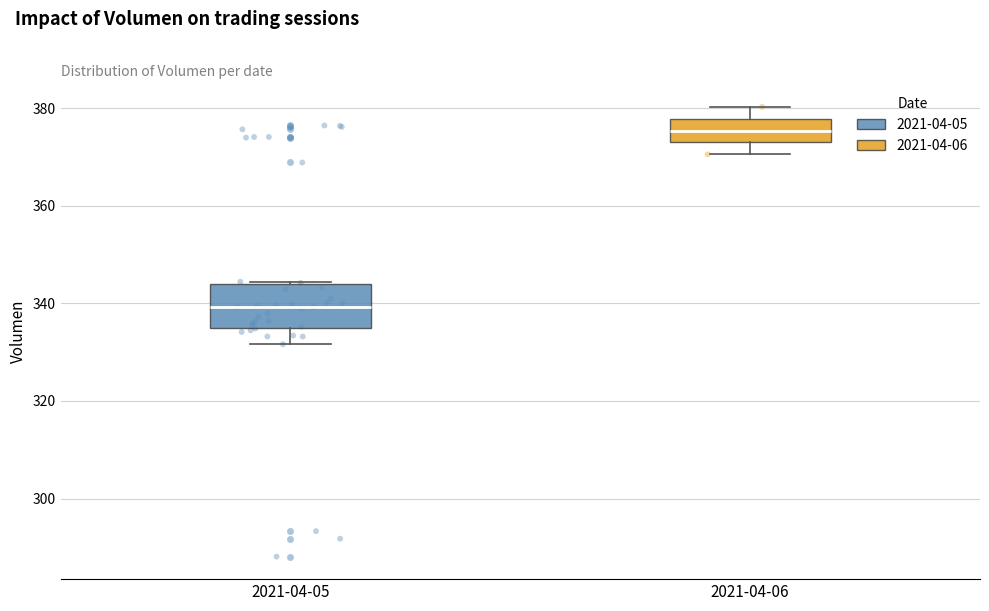

Reading left to right, transcribe this box plot: for each box, give where its median line is, the range the box spans, and where its two whiskers end, as read against the y-axis. The values are not printed on the chart, so give them approximately, as read against the axis.

2021-04-05: median 340, box 334 to 344, whiskers 332 to 344
2021-04-06: median 376, box 374 to 378, whiskers 370 to 380